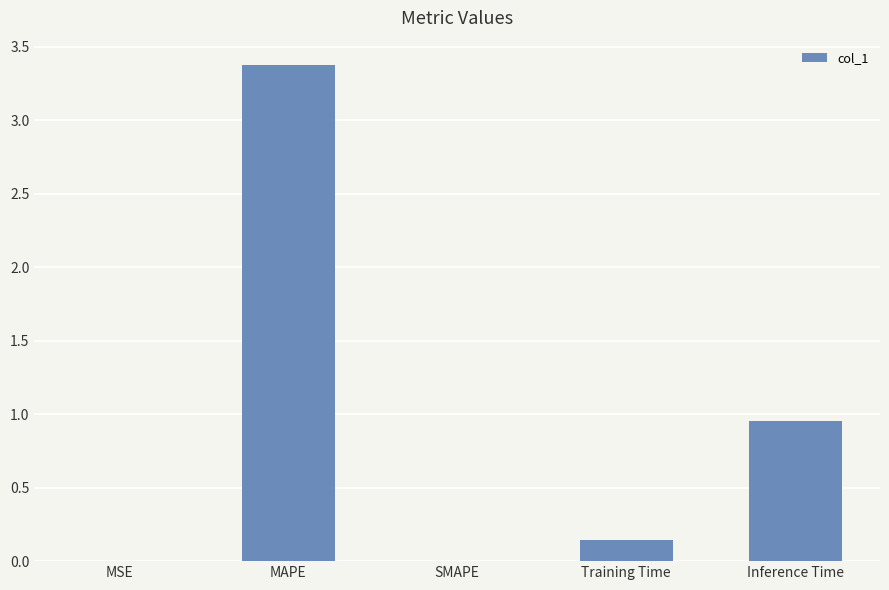

Count the number of data series in this chart.

1